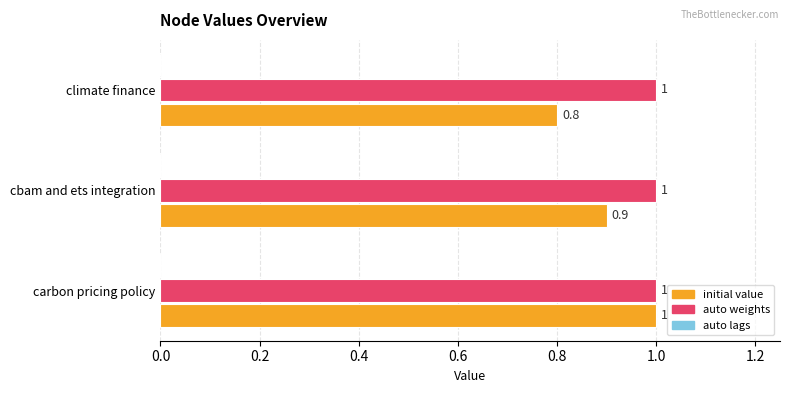

Is it true that auto weights equals 1.0 at cbam and ets integration?

True